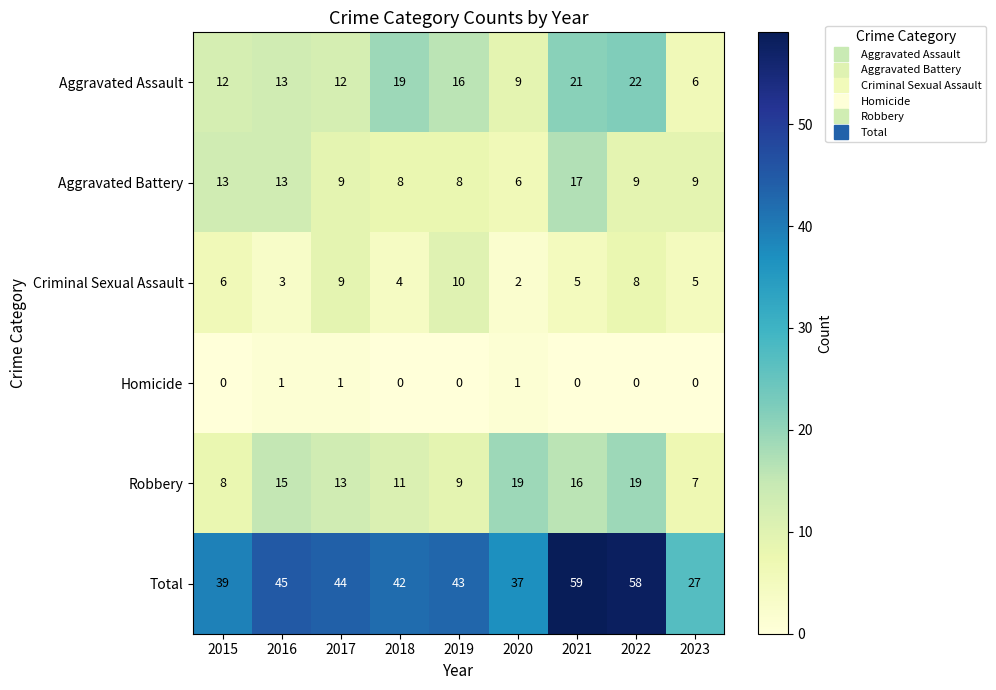

At which label does Criminal Sexual Assault first exceed 5?

2015